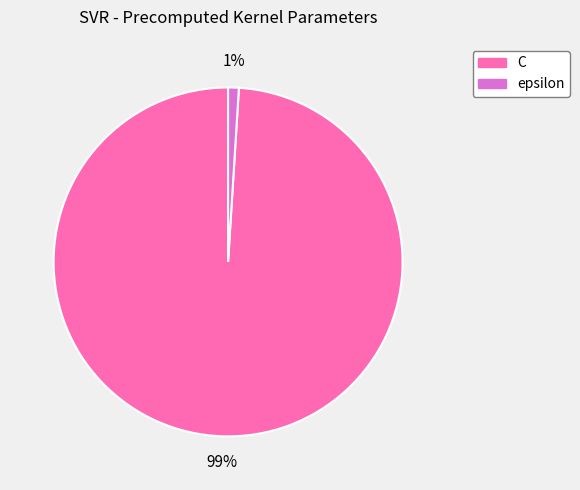

Is the sum of epsilon and C greater than half?

Yes